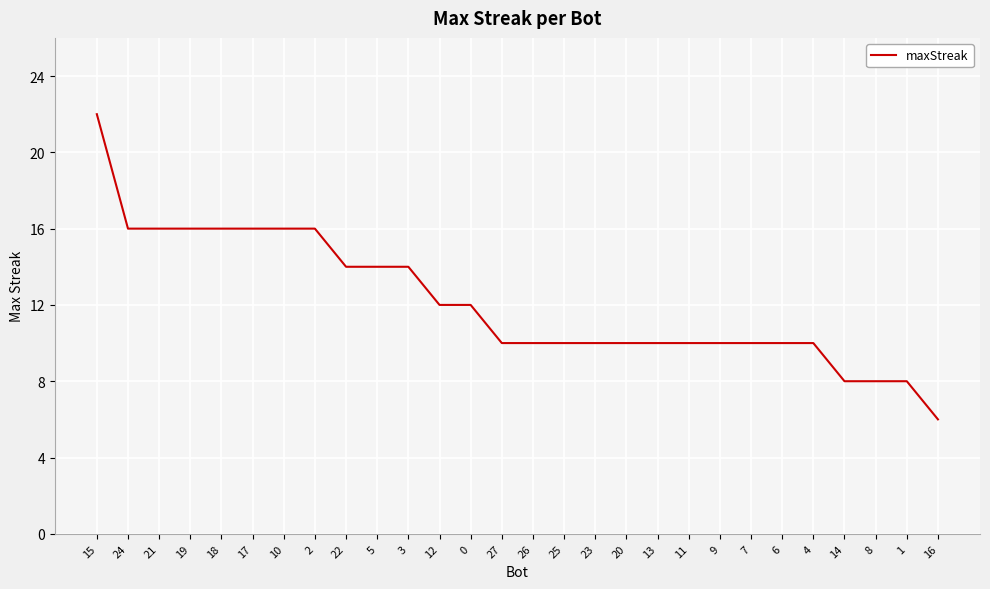

What is the minimum value shown in the chart?

6